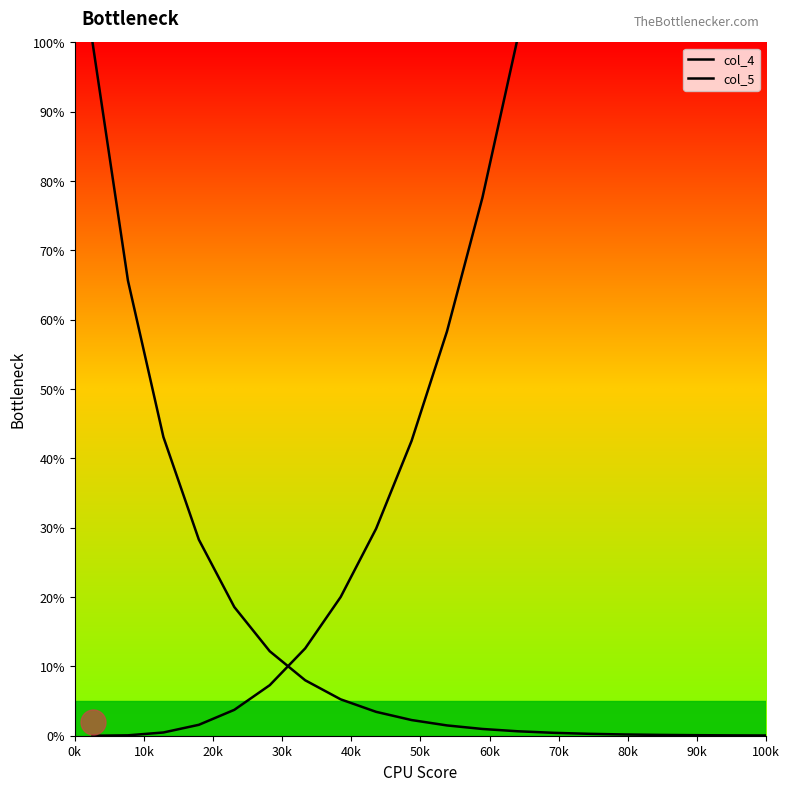

True or false: col_4 and col_5 intersect in this chart.

True